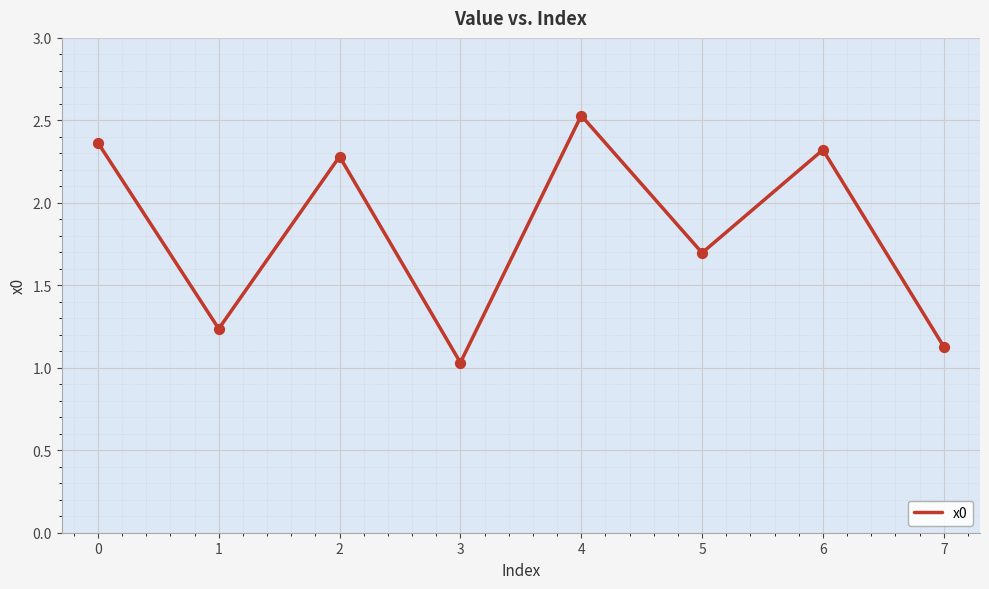

What is the change in value from 1 to 4?

+1.3